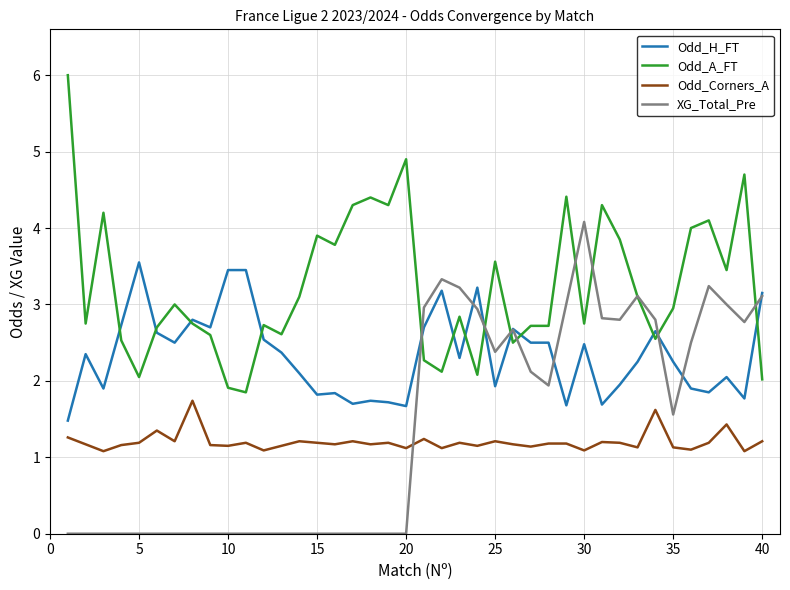

Does the chart have visible grid lines?

Yes